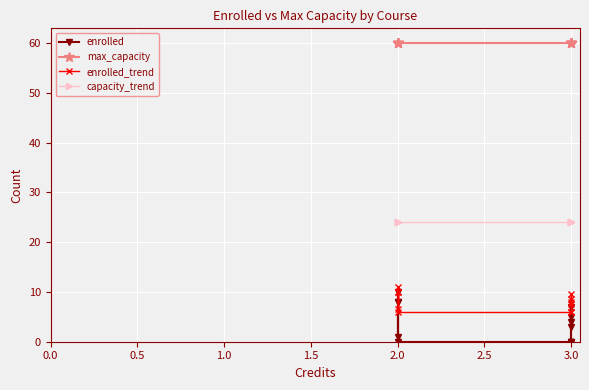

True or false: capacity_trend has more than 1 points higher than both neighbors.

False